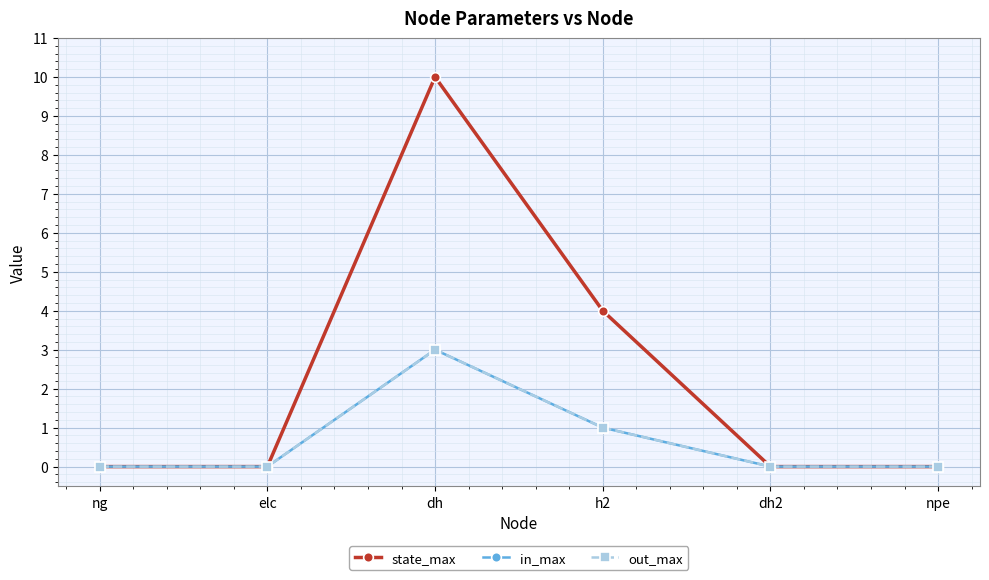

Is this an area chart (filled region under the line)?

No